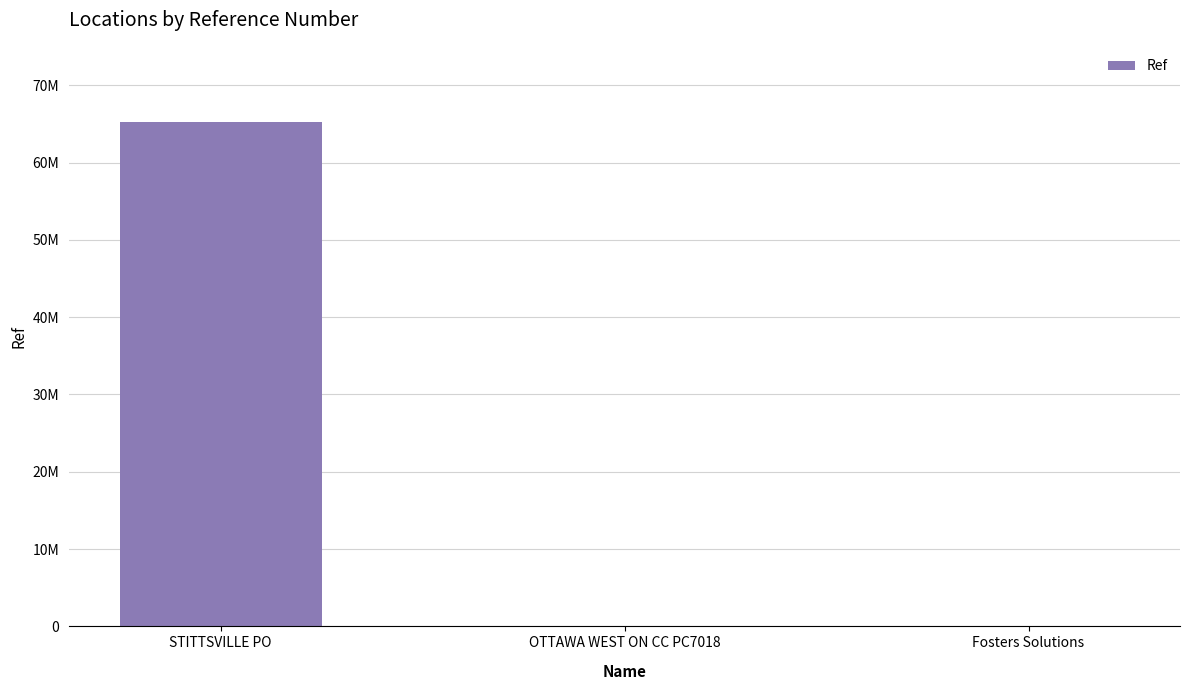

Does the chart contain stacked bars?

No